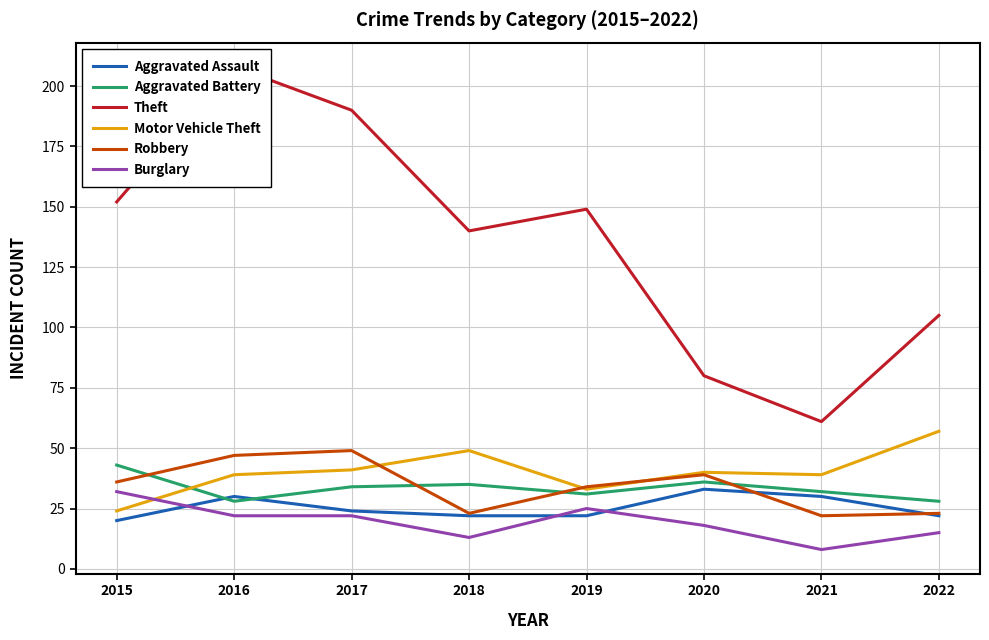

Which series has the largest total across all categories?

Theft